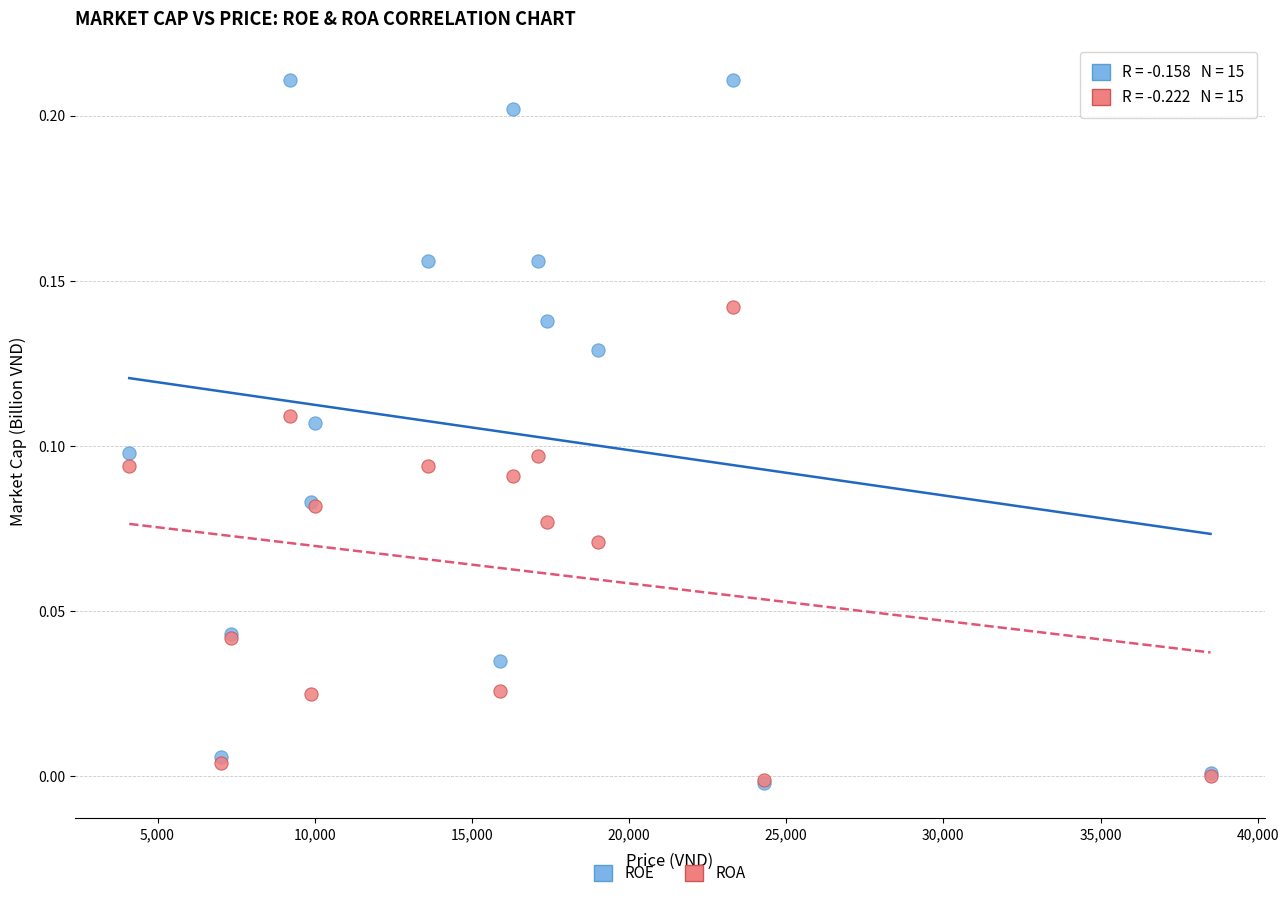

What are all the series names shown in the legend?

ROE, ROA